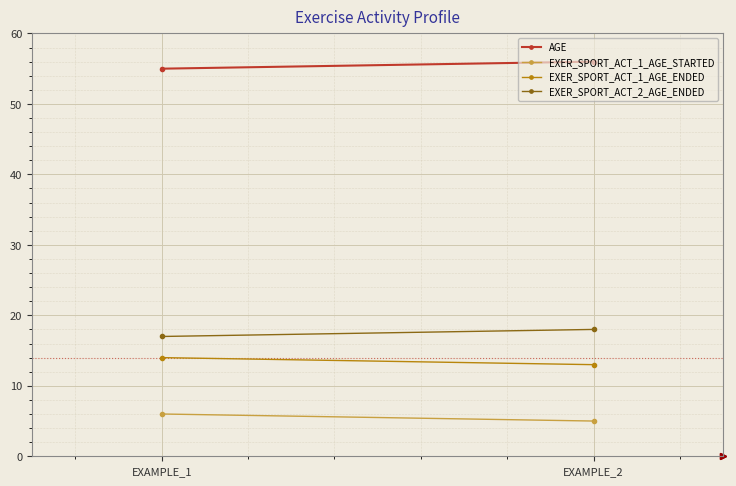

Which category has the lowest value across all series?

EXAMPLE_2